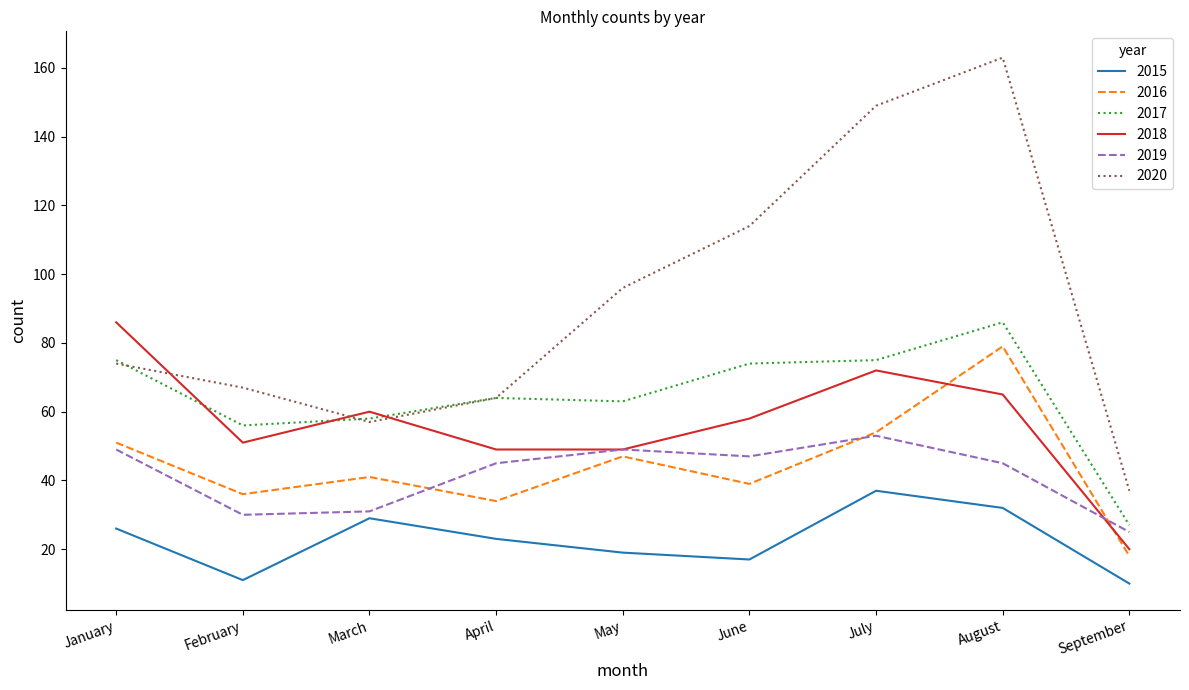

Which series has the largest total across all categories?

2020